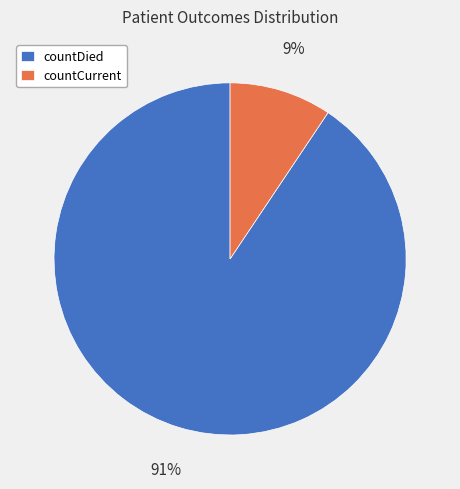

To the nearest percent, what is the average slice percentage?

50%